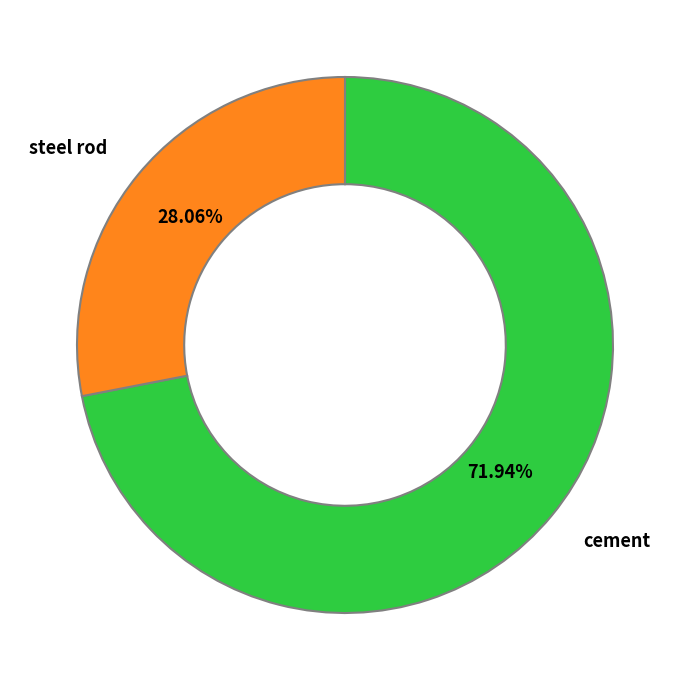

What percentage is NOT represented by steel rod?

71.9%